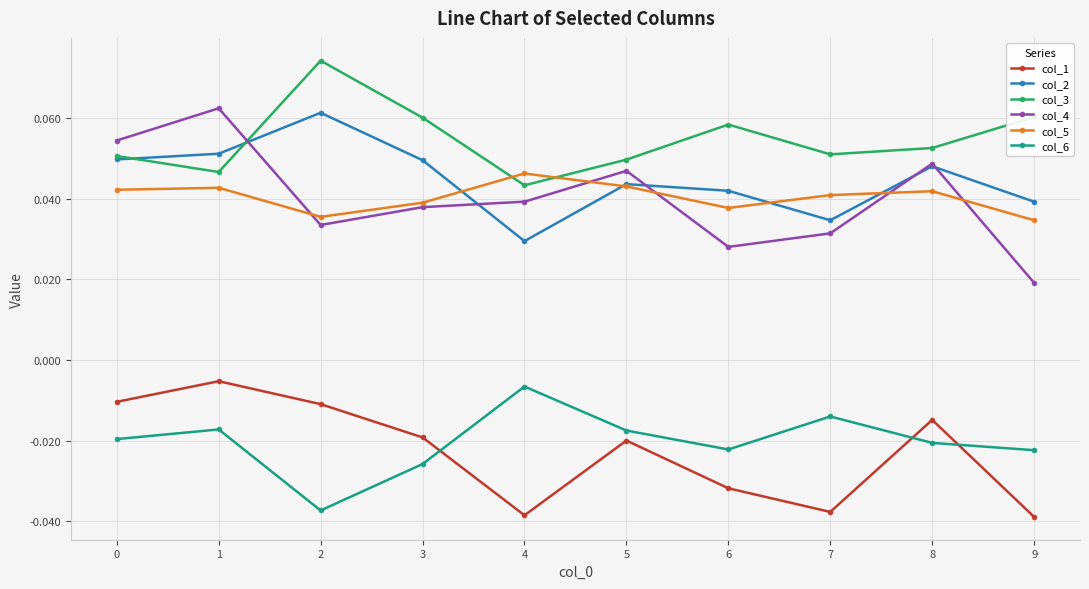

True or false: col_5 has more than 0 points higher than both neighbors.

True